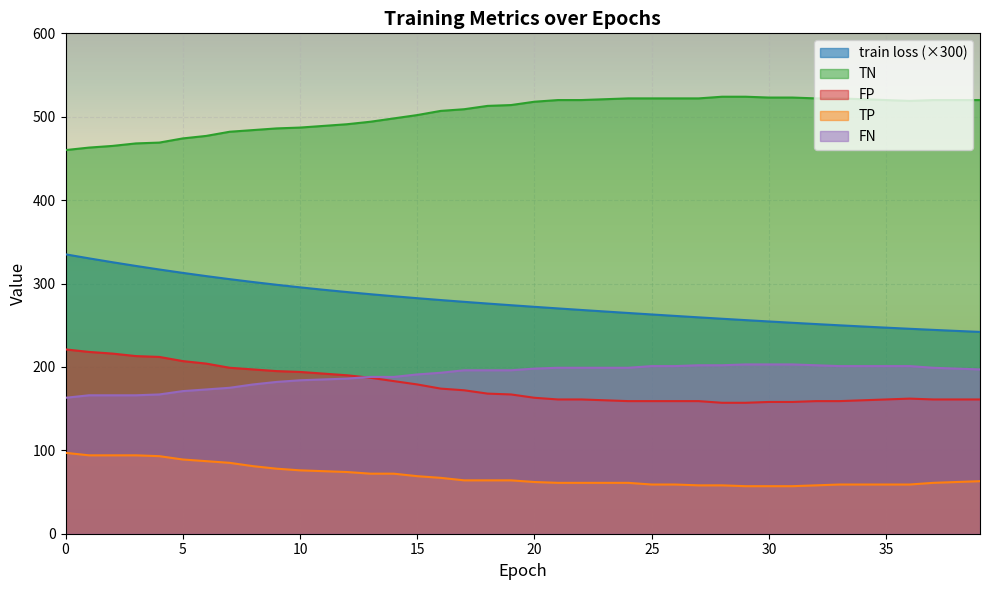

List the labels in order of FP value, smallest first.

28, 29, 30, 31, 24, 25, 26, 27, 32, 33, 23, 34, 21, 22, 35, 37, 38, 39, 36, 20, 19, 18, 17, 16, 15, 14, 13, 12, 11, 10, 9, 8, 7, 6, 5, 4, 3, 2, 1, 0